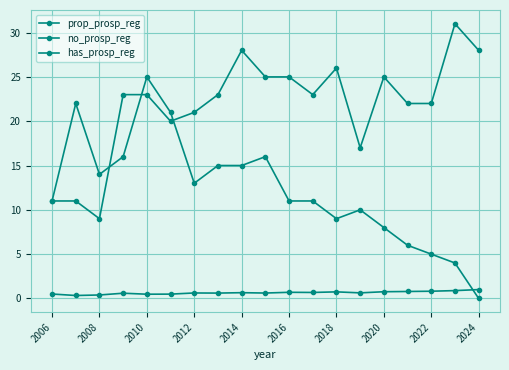

Does the chart have visible grid lines?

Yes